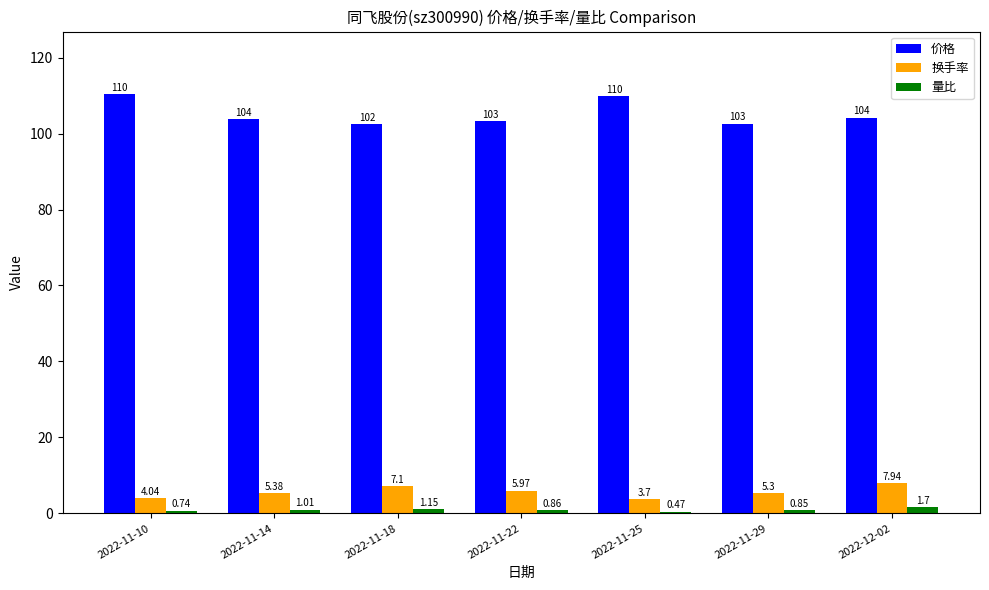

What is the average value of the 价格 series?

105.2